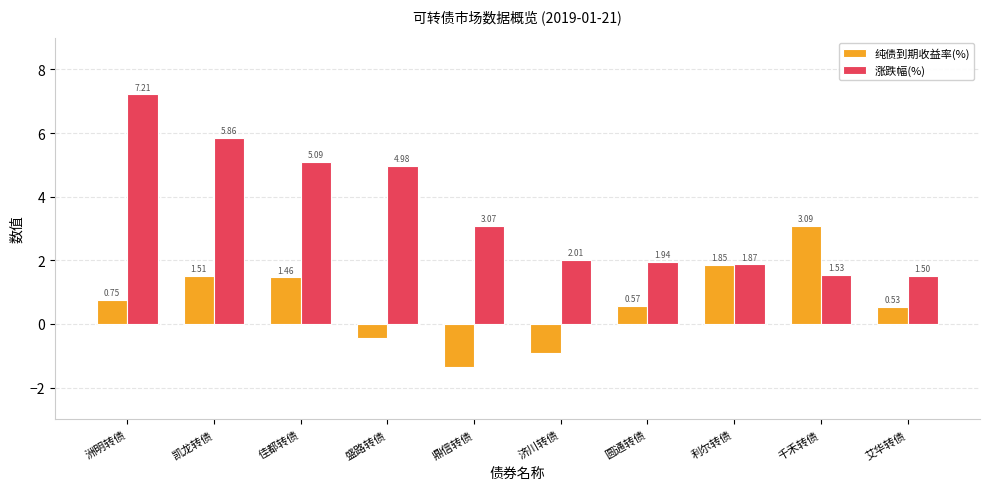

Which series has the widest spread of values?

涨跌幅(%)